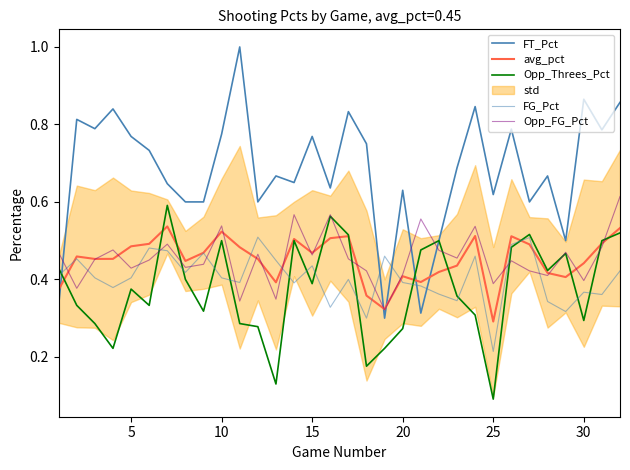

At how many categories does at least one series exceed 0?

32